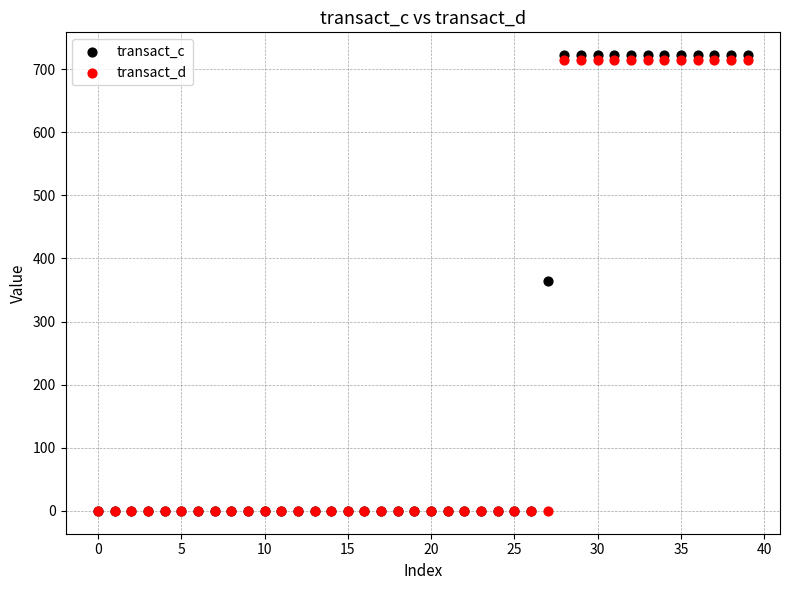

Which series contains the highest Y value?

transact_c